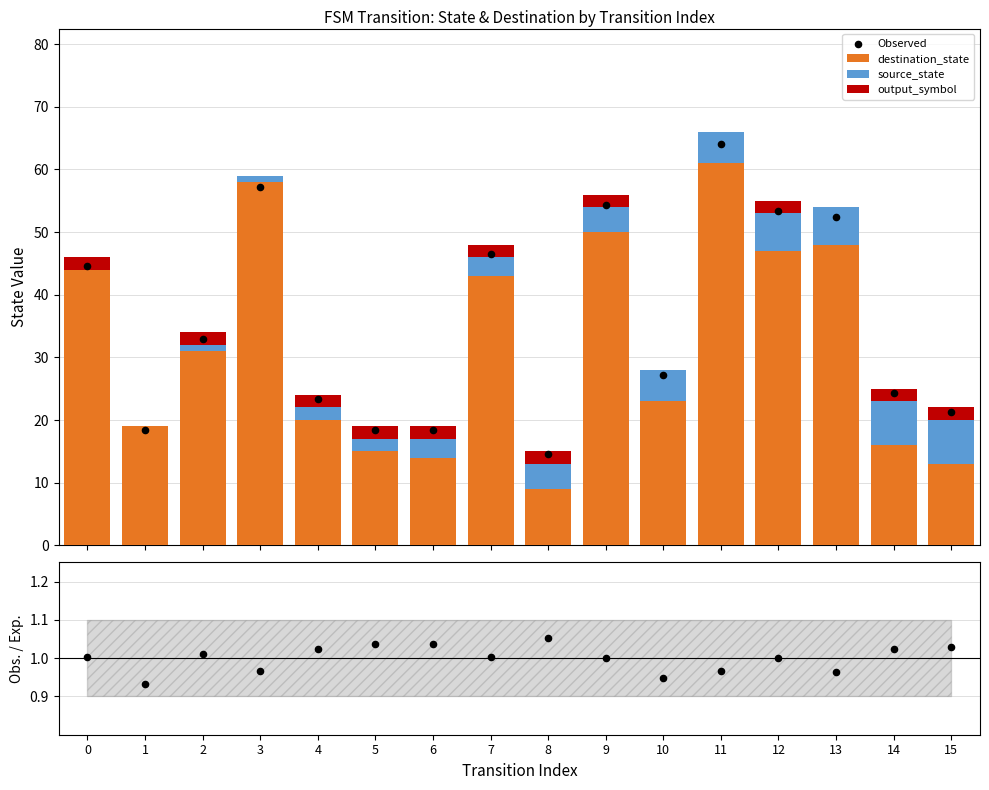

Which series contains the lowest Y value?

source_state